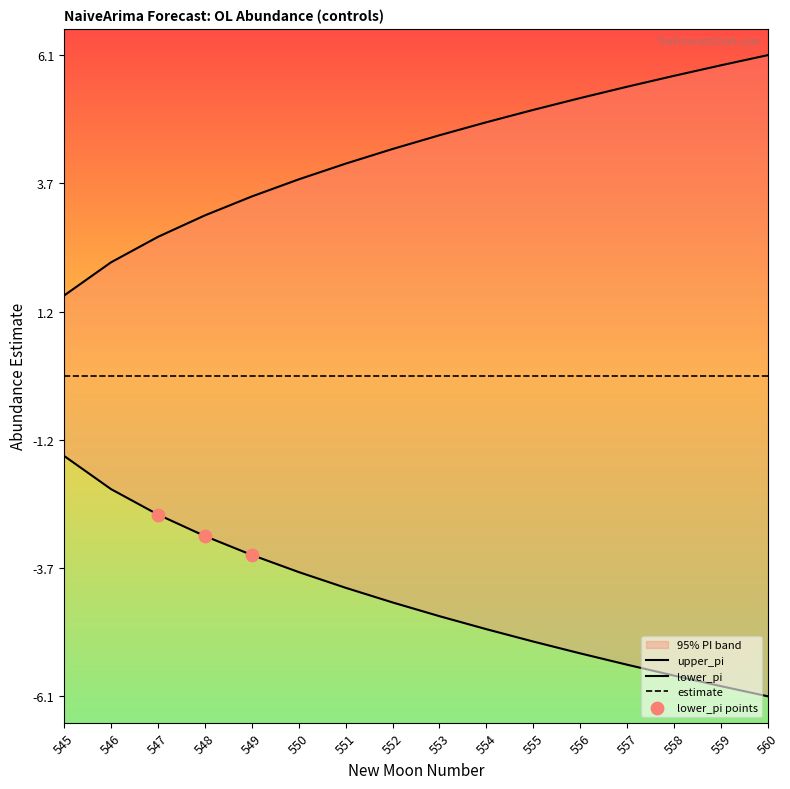

Which series contains the lowest Y value?

lower_pi